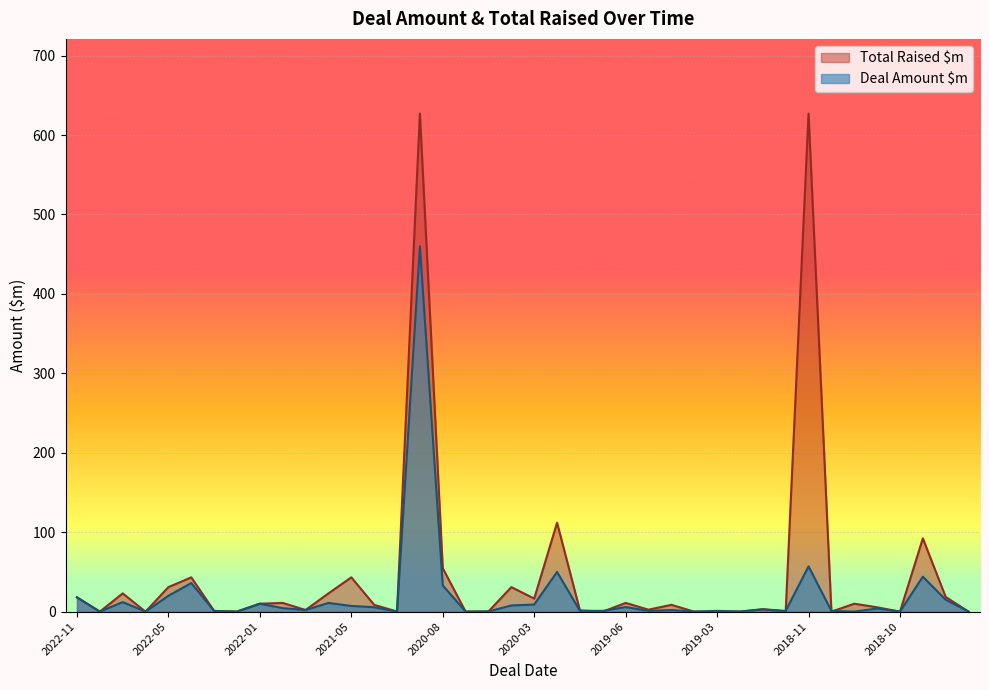

How many data points in Deal Amount $m are less than 3?

20